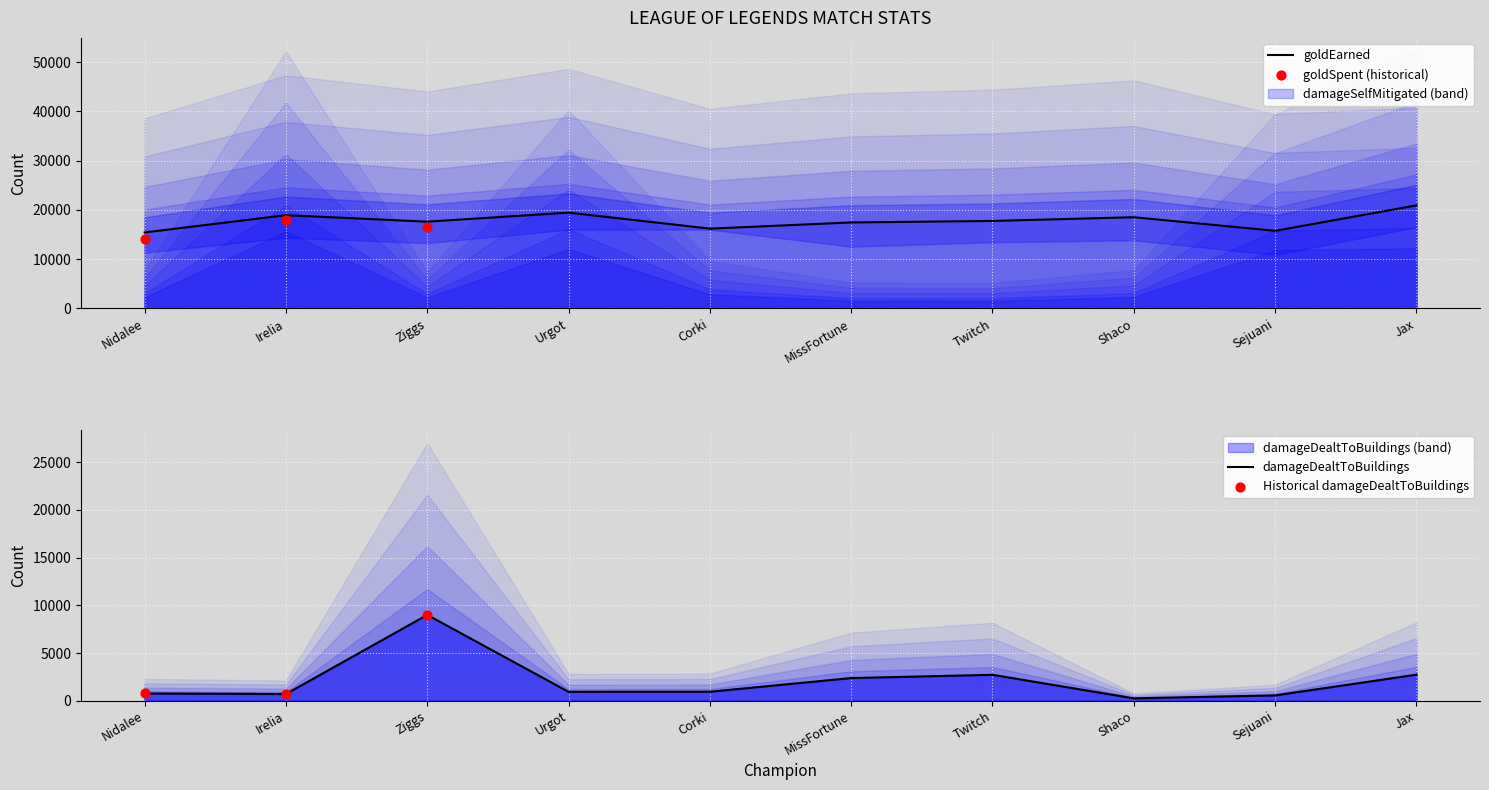

Which series reaches the maximum Y coordinate?

goldEarned